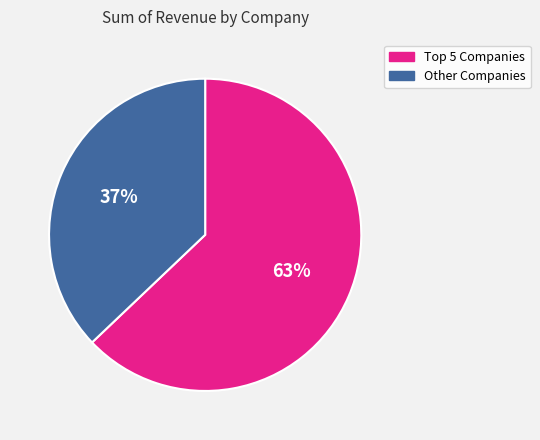

To the nearest percent, what is the average slice percentage?

50%